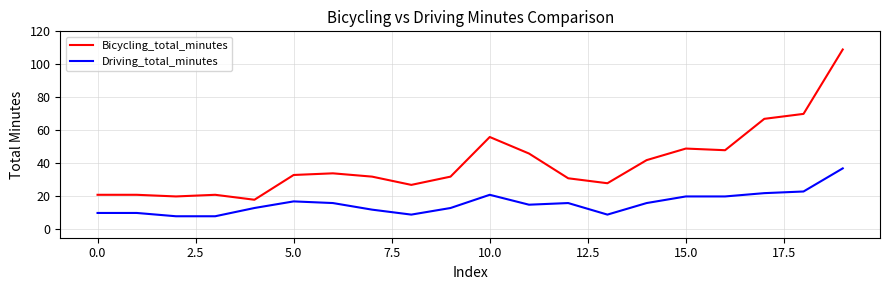

What is the difference between the maximum and minimum values in the Bicycling_total_minutes series?

91